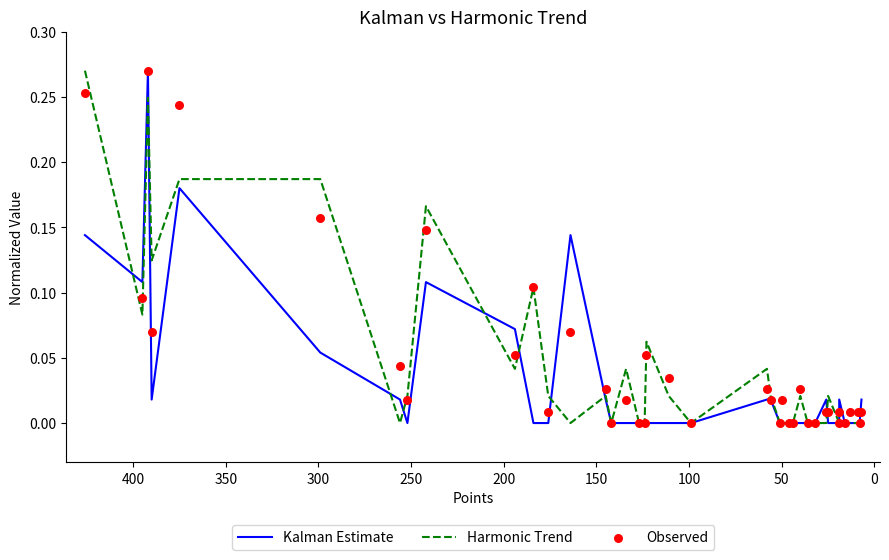

Which series has the largest Y range (max minus min)?

Kalman Estimate